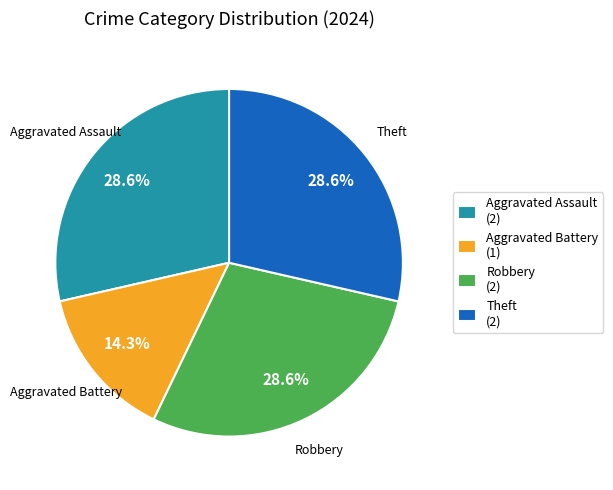

To the nearest percent, what is the combined percentage of Robbery and Aggravated Assault?

57%